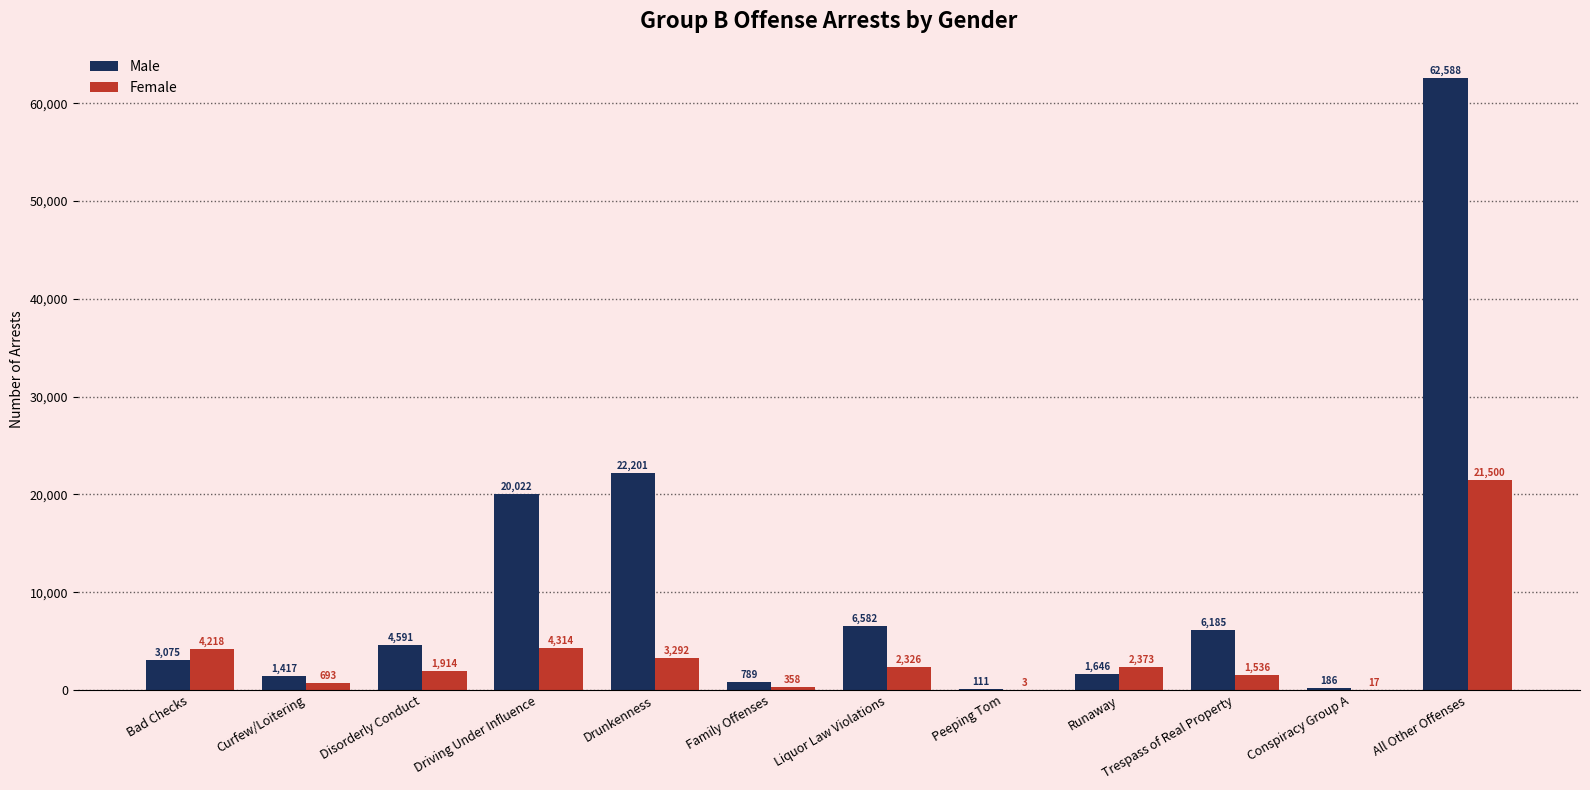

Does the chart contain stacked bars?

No